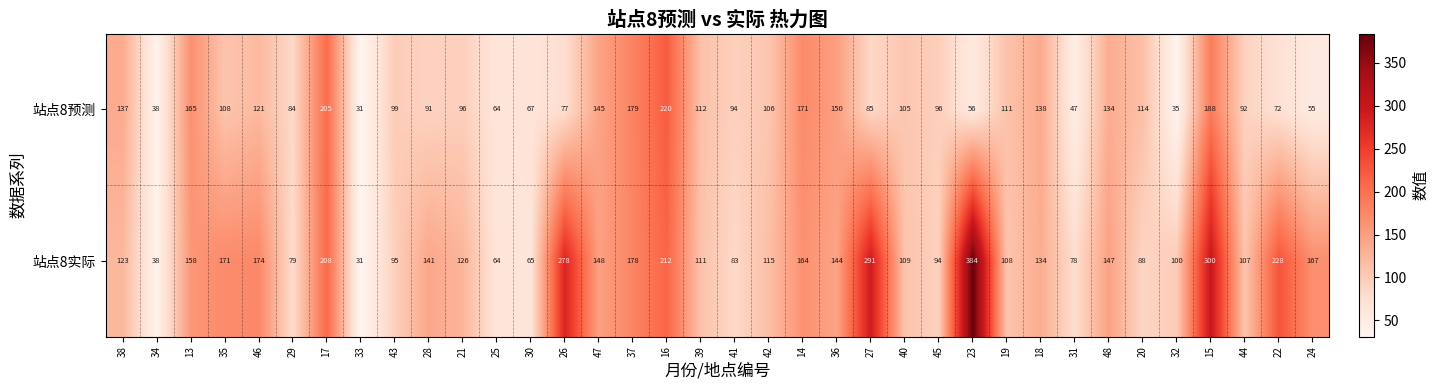

Is it true that 站点8预测 equals 89 at 23?

False